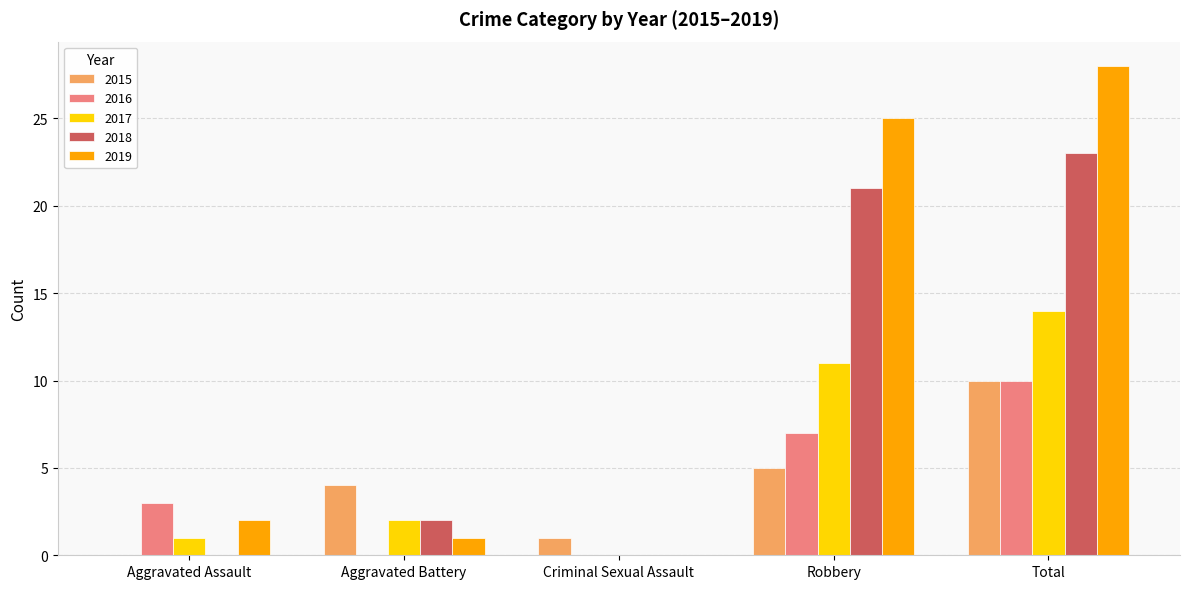

Which series changed the most between Robbery and Total?

2015